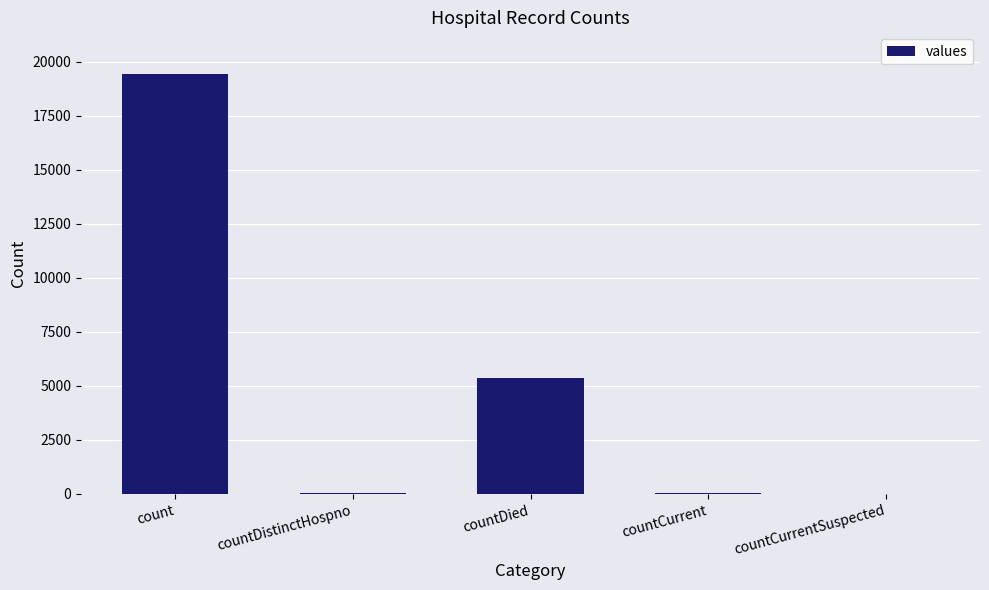

At which label is the value closest to 9710?

countDied